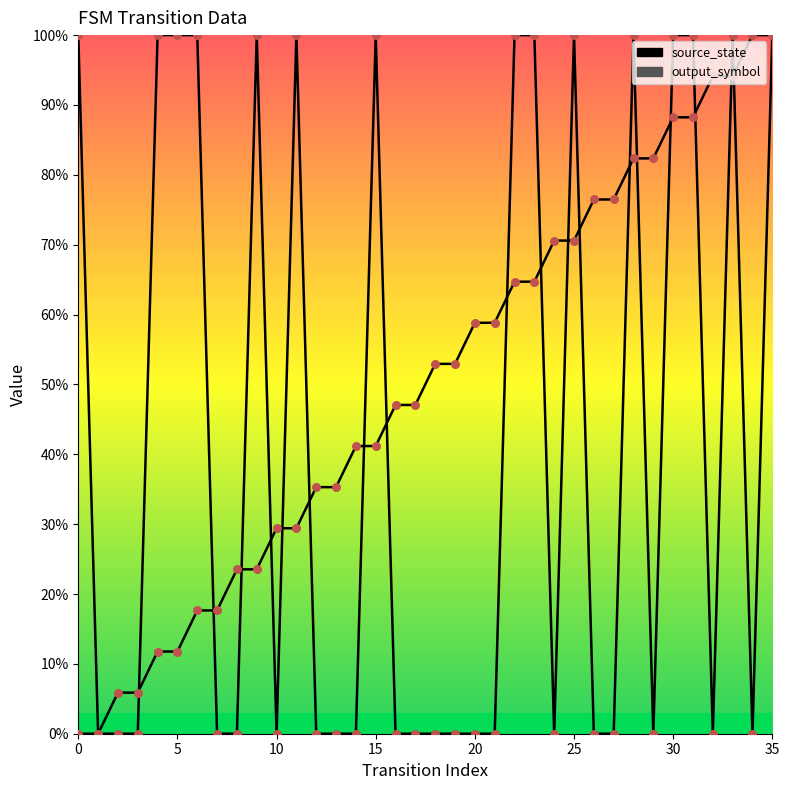

At which category is the sum across all series the highest?

35